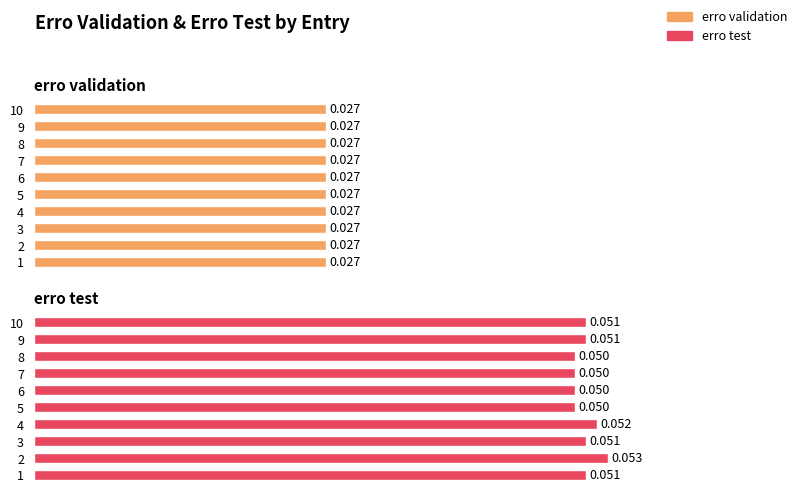

How many groups of bars are there?

10